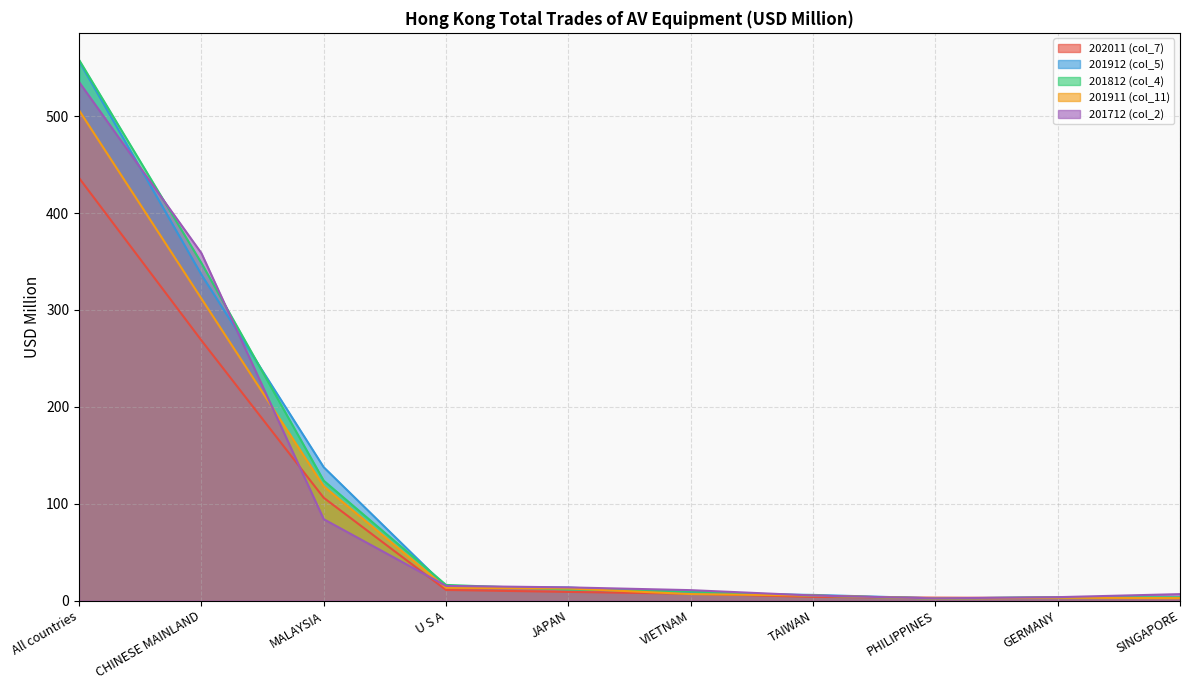

Count the number of categories in the chart.

10